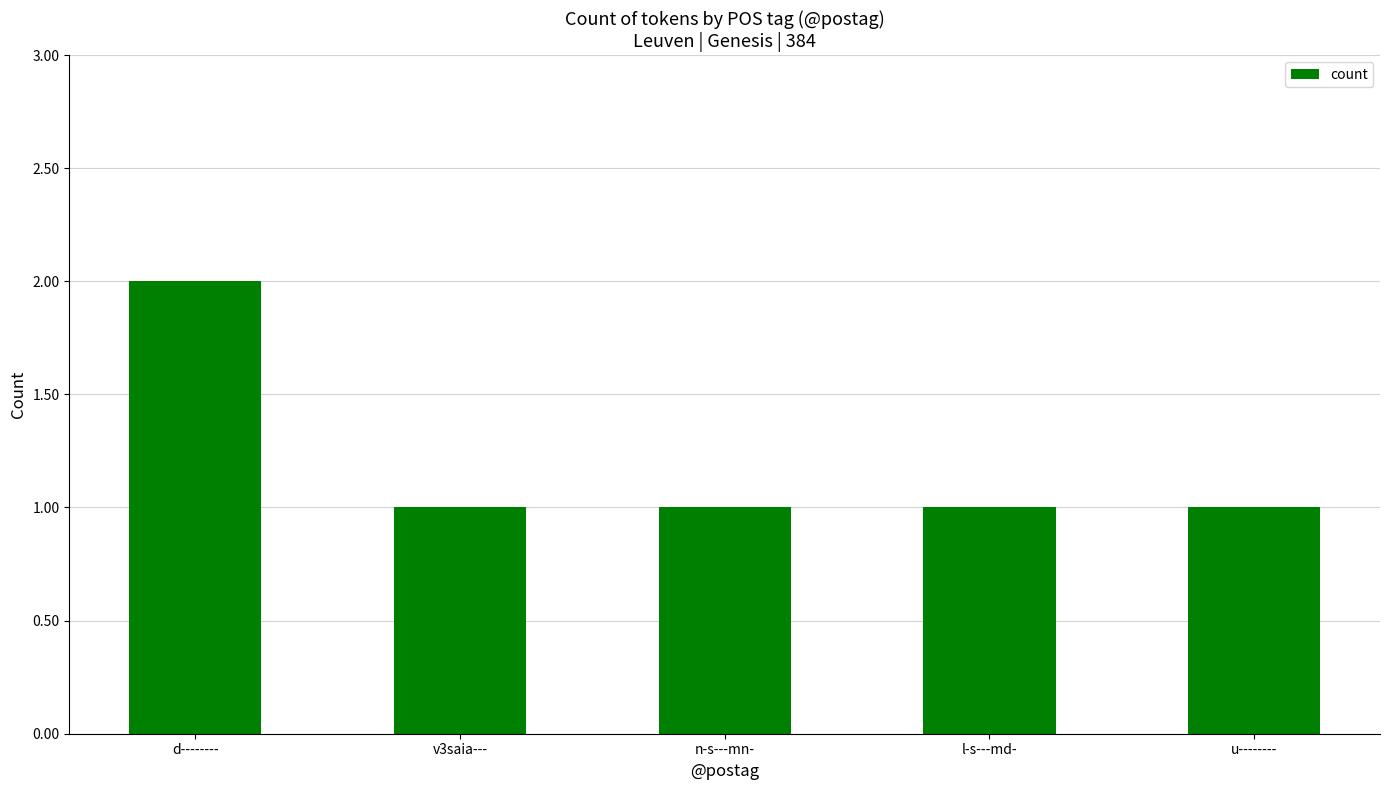

What is the label of the 4th bar from the left?

l-s---md-